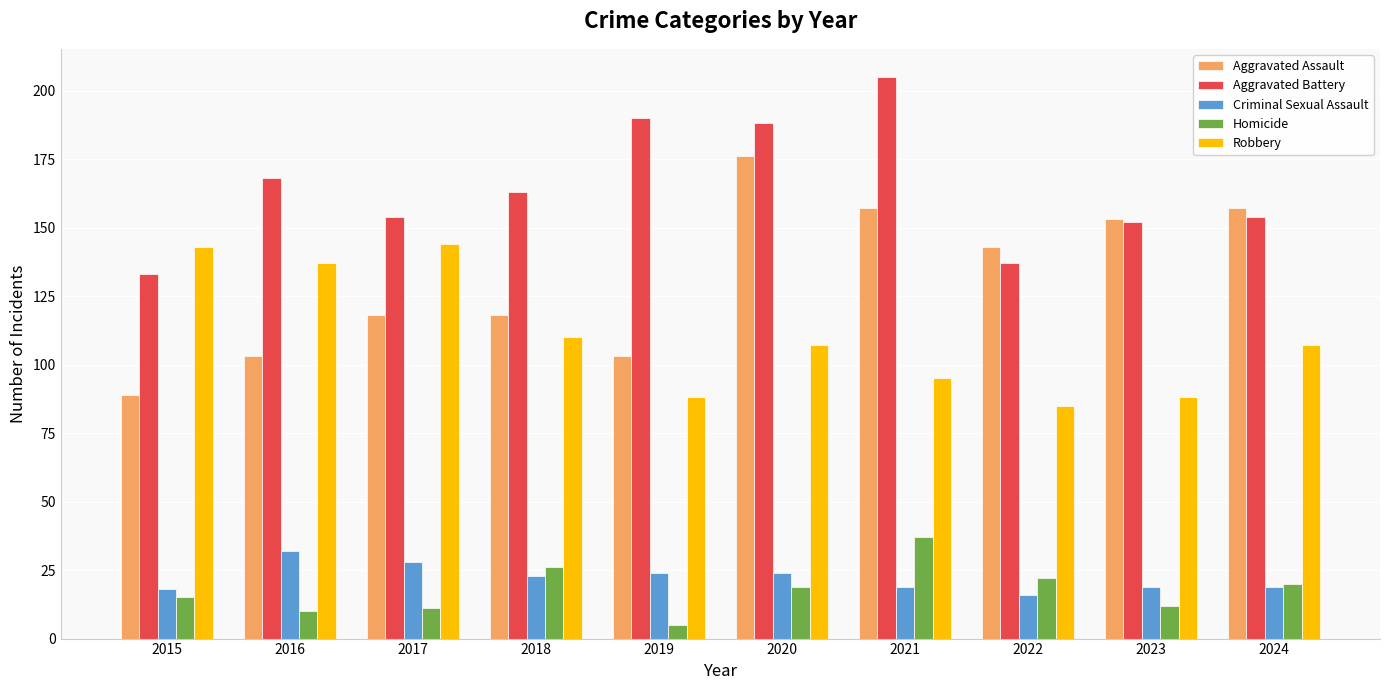

Reading left to right, list all the values displayed in this chart.

Aggravated Assault: 2015=89	2016=103	2017=118	2018=118	2019=103	2020=176	2021=157	2022=143	2023=153	2024=157
Aggravated Battery: 2015=133	2016=168	2017=154	2018=163	2019=190	2020=188	2021=205	2022=137	2023=152	2024=154
Criminal Sexual Assault: 2015=18	2016=32	2017=28	2018=23	2019=24	2020=24	2021=19	2022=16	2023=19	2024=19
Homicide: 2015=15	2016=10	2017=11	2018=26	2019=5	2020=19	2021=37	2022=22	2023=12	2024=20
Robbery: 2015=143	2016=137	2017=144	2018=110	2019=88	2020=107	2021=95	2022=85	2023=88	2024=107